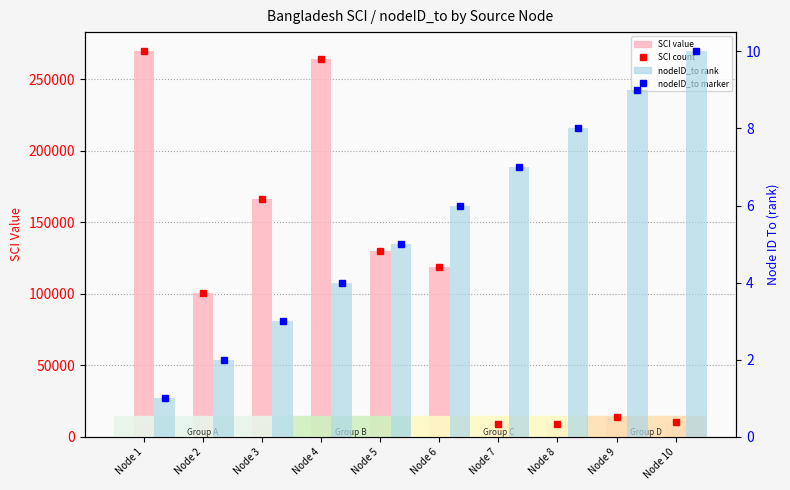

How many categories are shown in the chart?

10